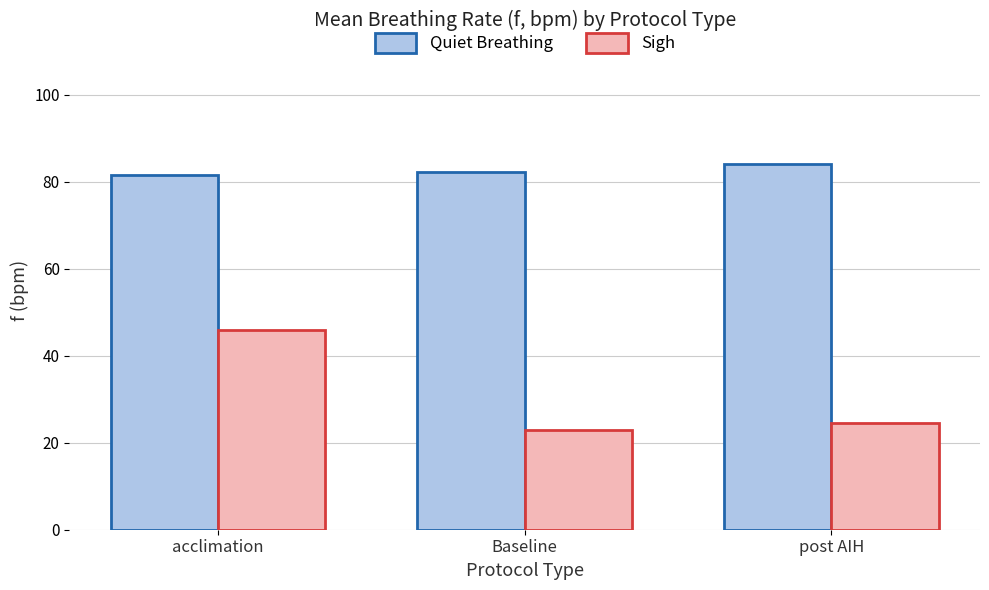

Is it true that Sigh equals 24.5 at post AIH?

True